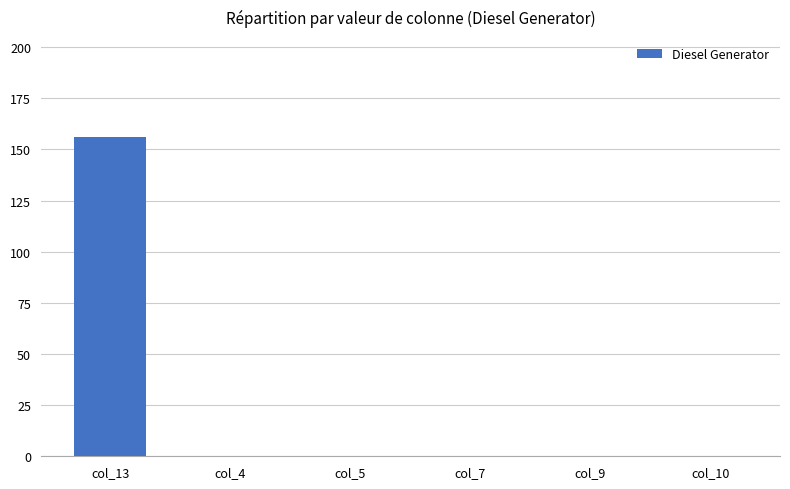

How many data points does each series have?

6